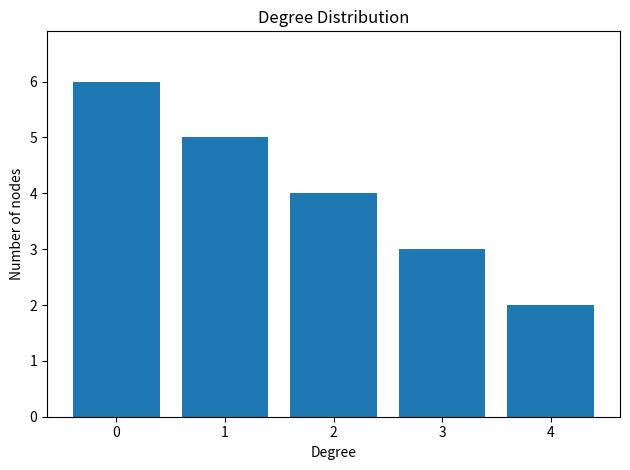

How many bars are there in total?

5